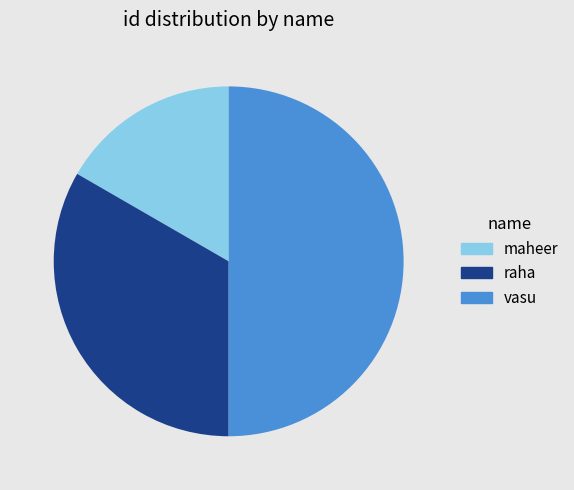

Does maheer represent more than half of the total?

No